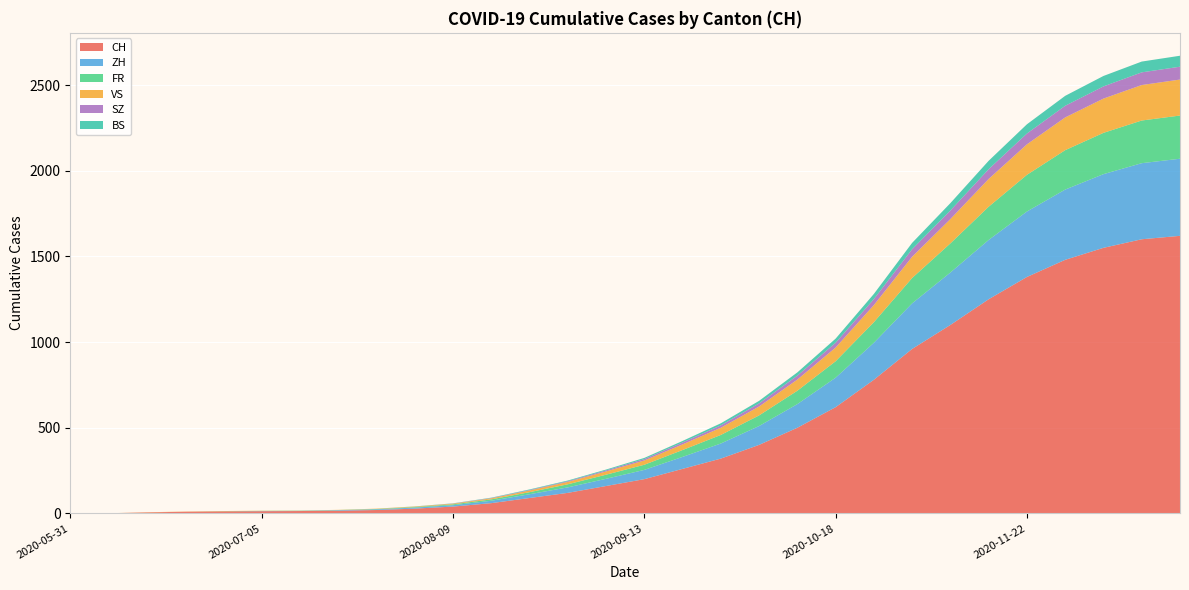

Reading left to right, what are all the values shown in this chart?

CH: 0	1	6	10	12	13	14	16	20	28	40	60	90	120	160	200	260	320	400	500	620	780	960	1100	1250	1380	1480	1550	1600	1620
ZH: 0	0	0	0	0	1	1	3	4	6	8	14	22	32	42	54	70	88	110	138	172	216	266	306	346	382	410	430	444	450
FR: 0	0	0	0	1	1	1	1	2	3	5	8	12	18	24	30	40	50	62	78	96	120	148	170	194	214	230	241	249	252
VS: 0	0	1	1	1	1	1	1	2	3	4	6	10	14	19	25	33	42	52	65	80	100	124	142	162	178	191	200	207	210
SZ: 0	0	0	0	0	0	0	0	0	0	1	2	3	4	6	8	11	14	18	23	28	35	44	50	57	63	68	71	74	75
BS: 0	0	0	0	0	0	0	0	0	1	1	2	3	4	5	7	9	12	15	19	24	30	37	43	49	54	58	61	63	64